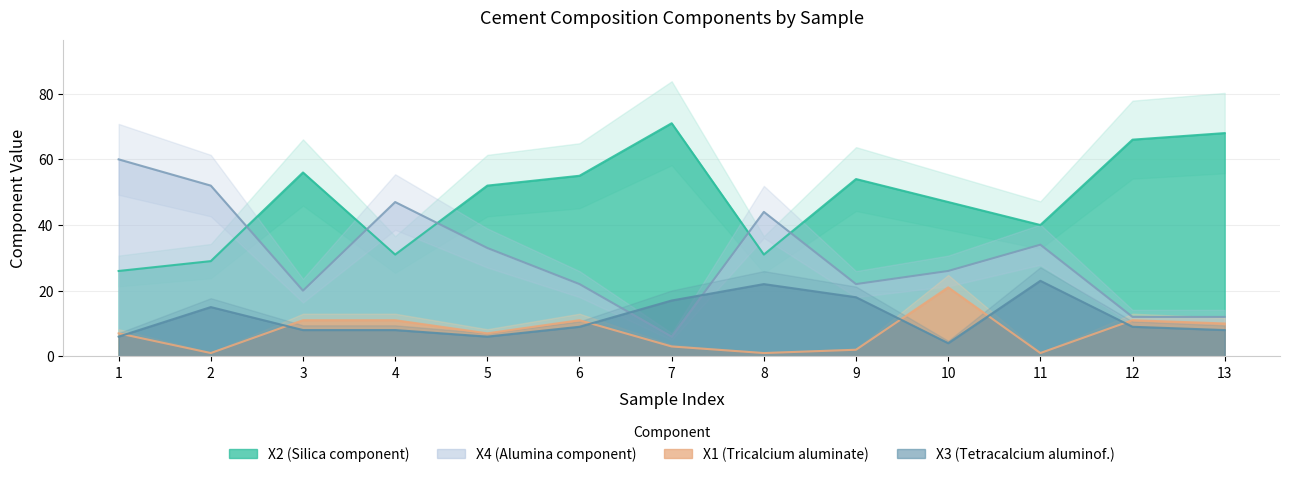

How many values in the X1 series exceed 7?

6